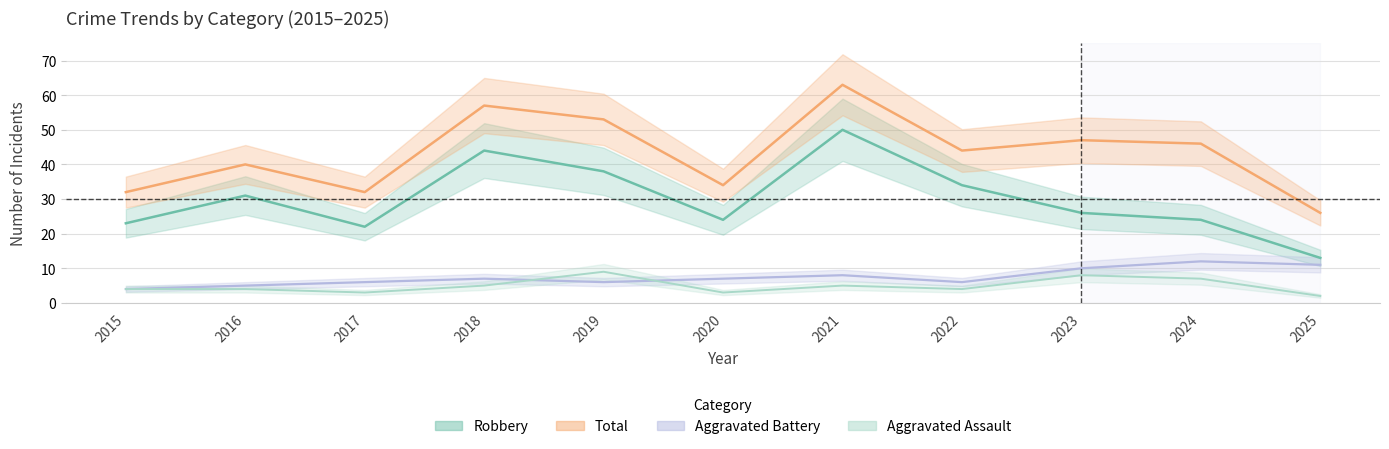

At which category is the sum across all series the highest?

2021